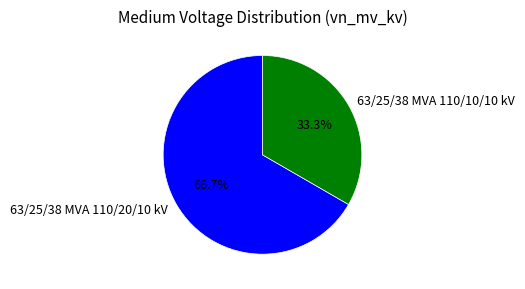

True or false: 63/25/38 MVA 110/20/10 kV accounts for 72% of the total.

False